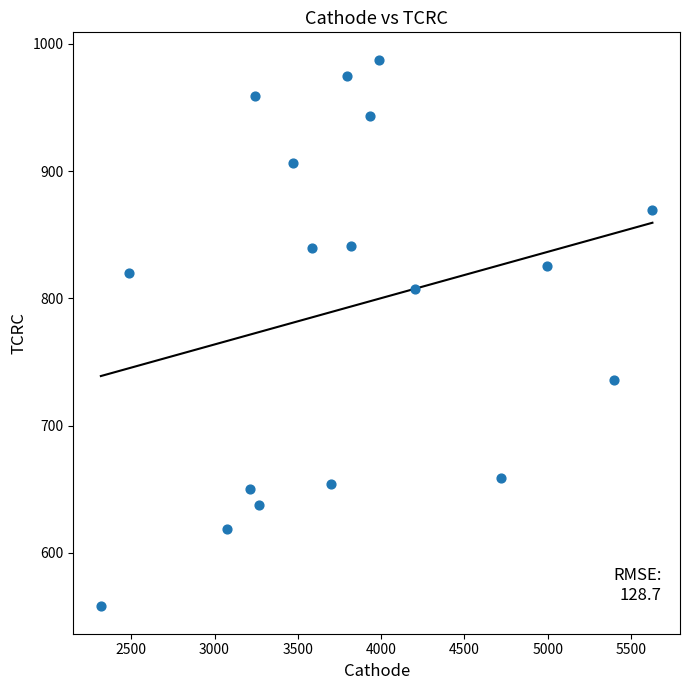

What is the range of Y values (max minus min)?

429.5